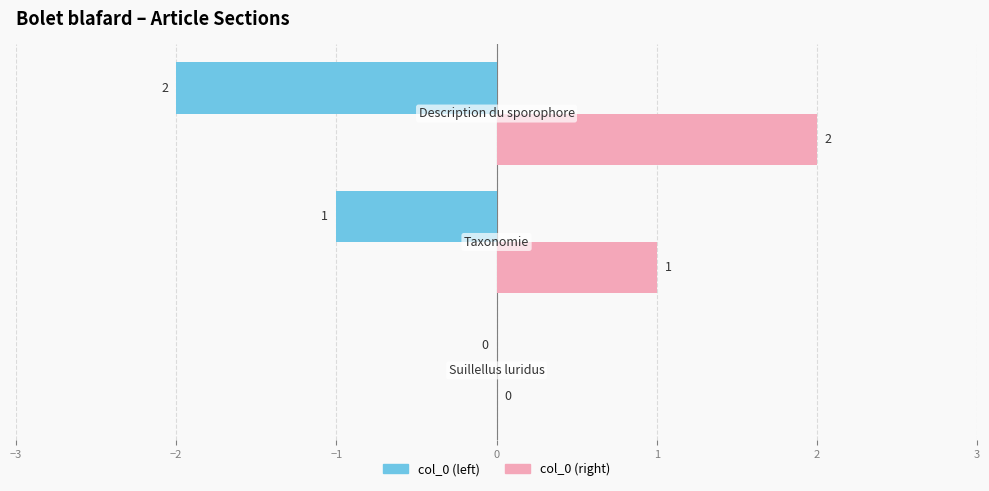

Which series has the largest total across all categories?

col_0 (right)